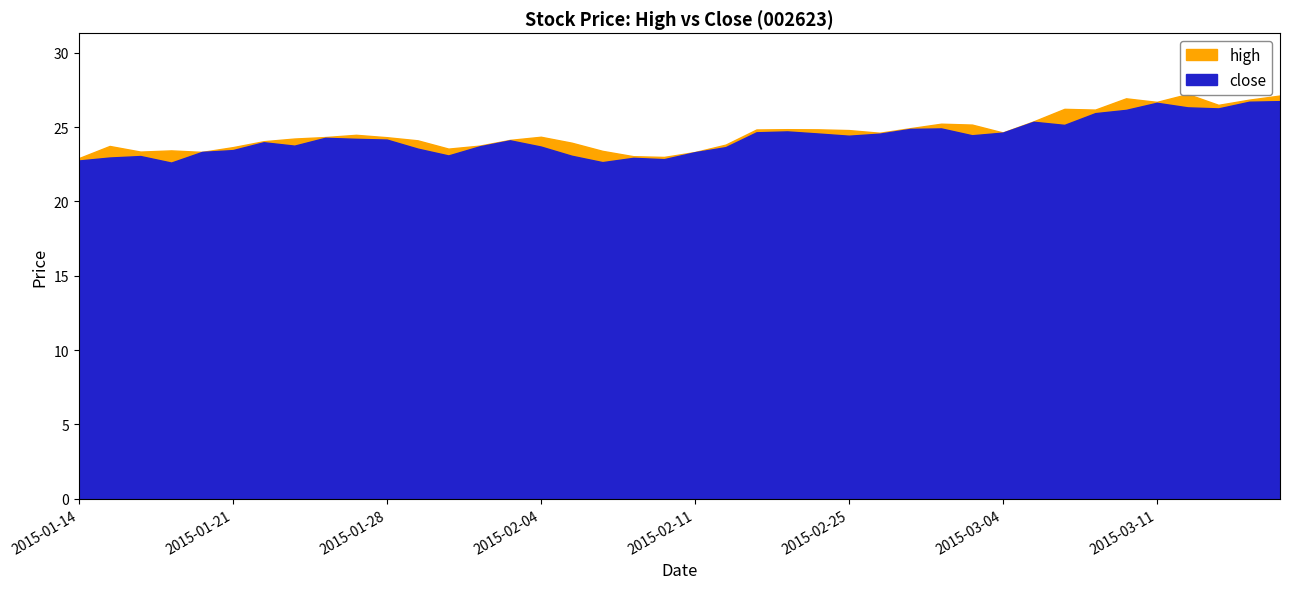

Which series has the largest total across all categories?

high